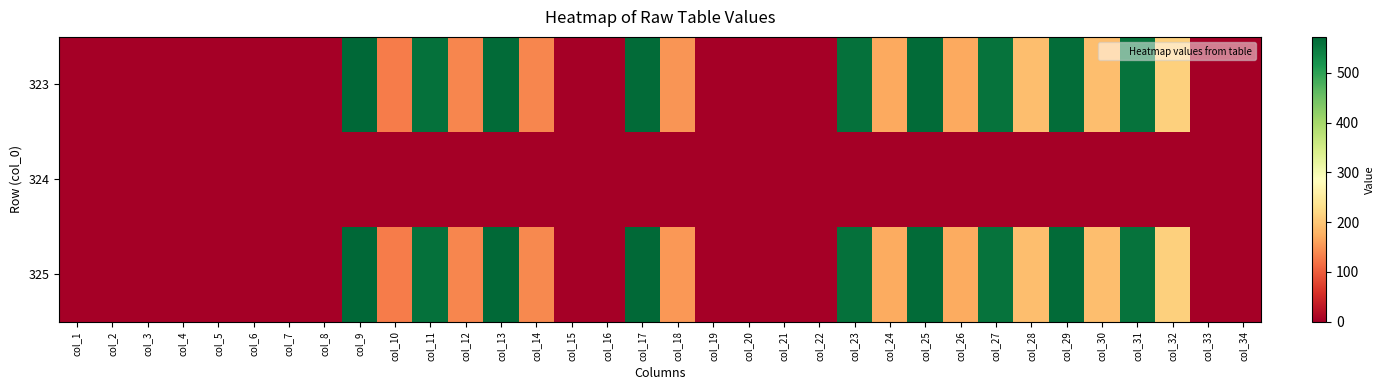

Which series changed the most between col_4 and col_24?

325